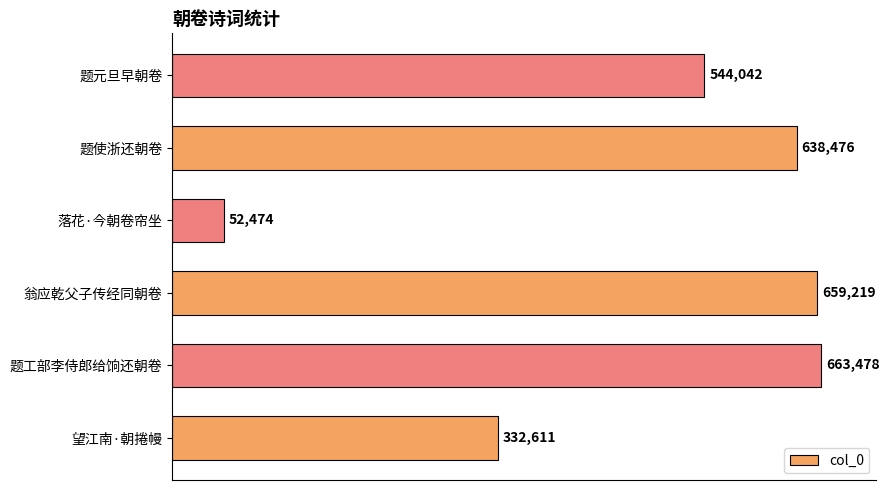

What is the difference between the maximum and second lowest values?

330867